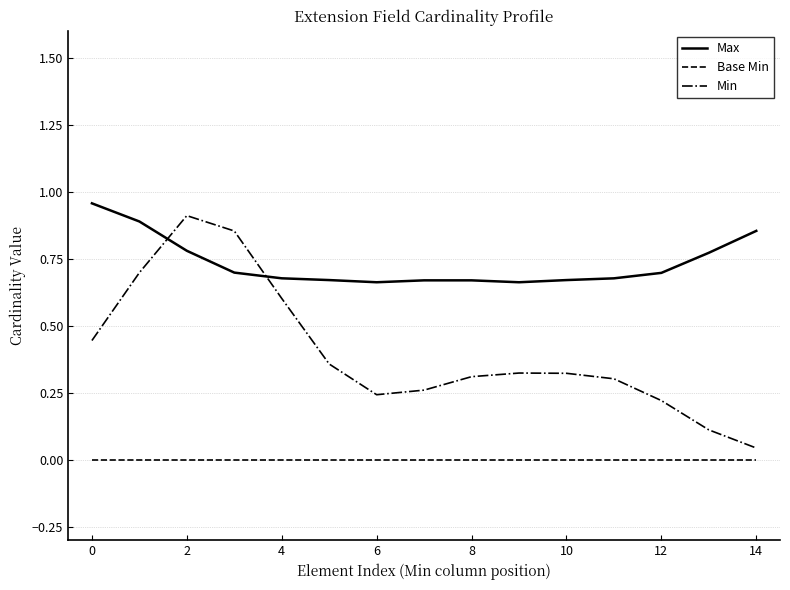

How many Max values are between 0 and 1?

15